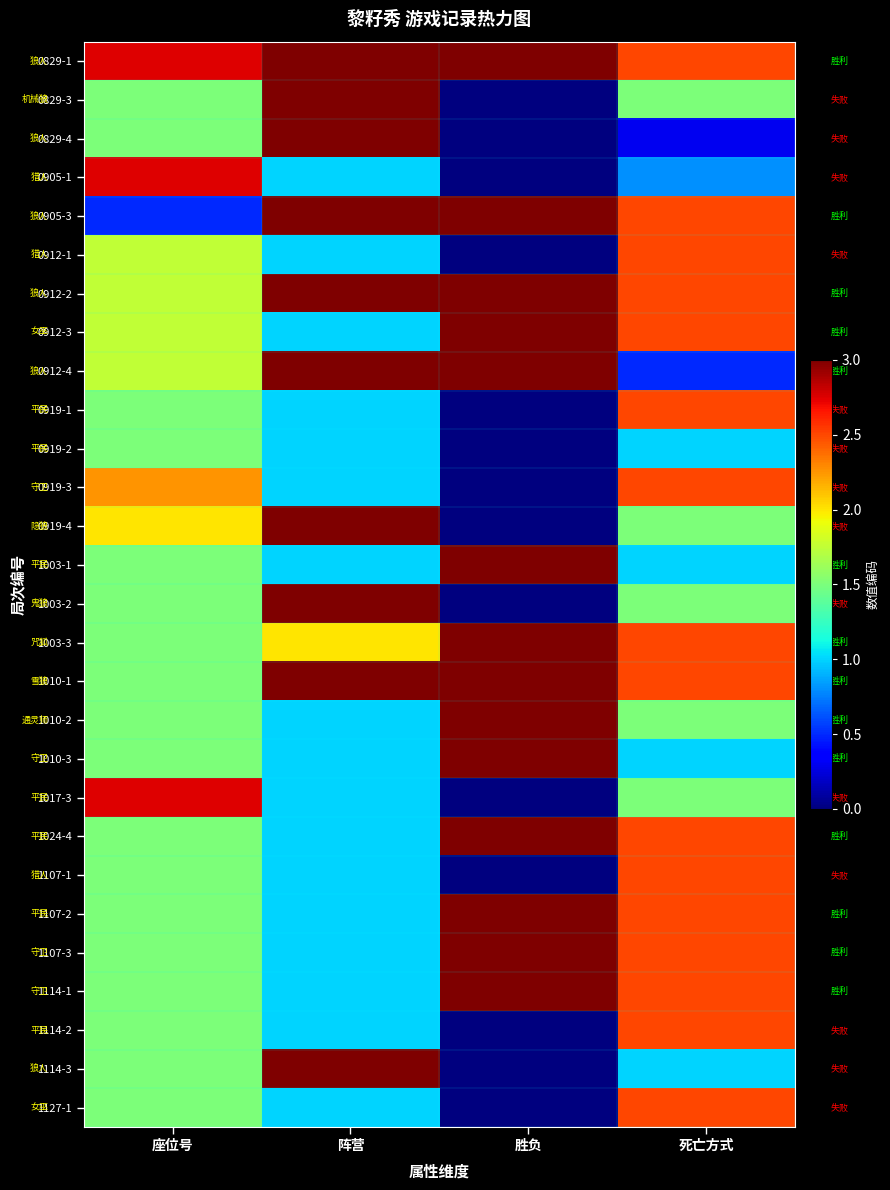

How many series are shown in this chart?

28